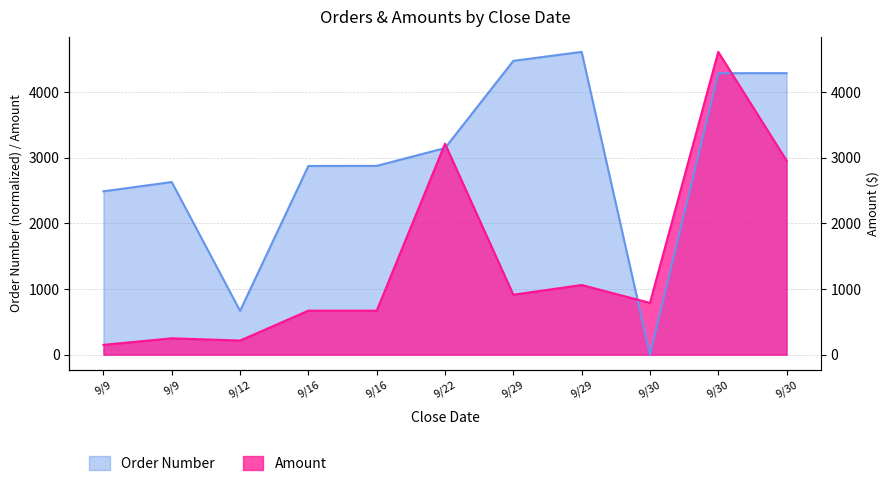

Which series has the largest total across all categories?

Order Number